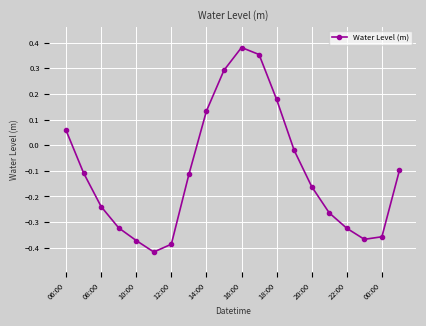

True or false: there are more than 0 points higher than both neighbors.

True